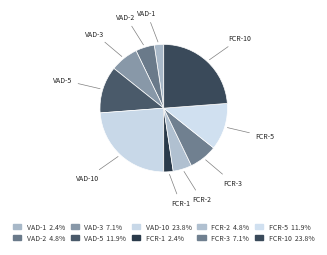

How many slices are in this pie chart?

10